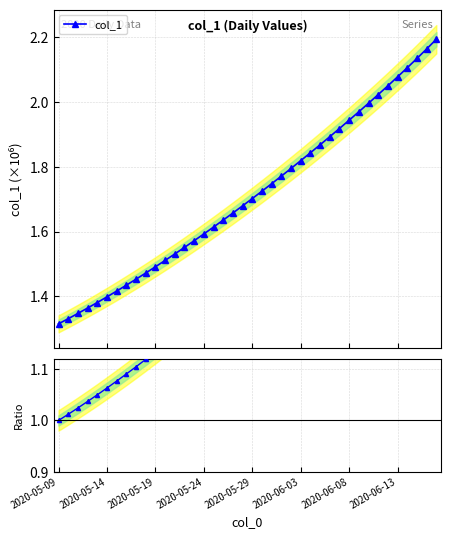

Read the col_1 value at 36.

2.1